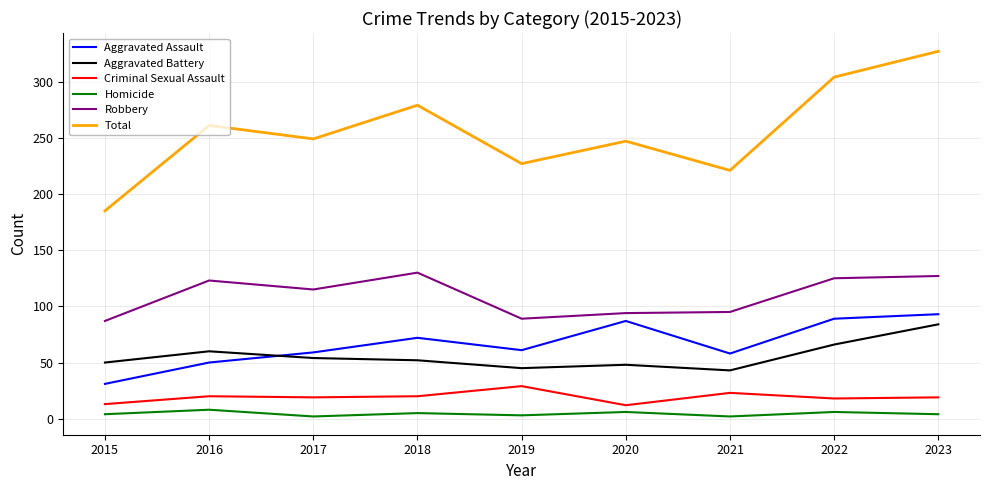

True or false: Aggravated Battery has more than 1 points higher than both neighbors.

True